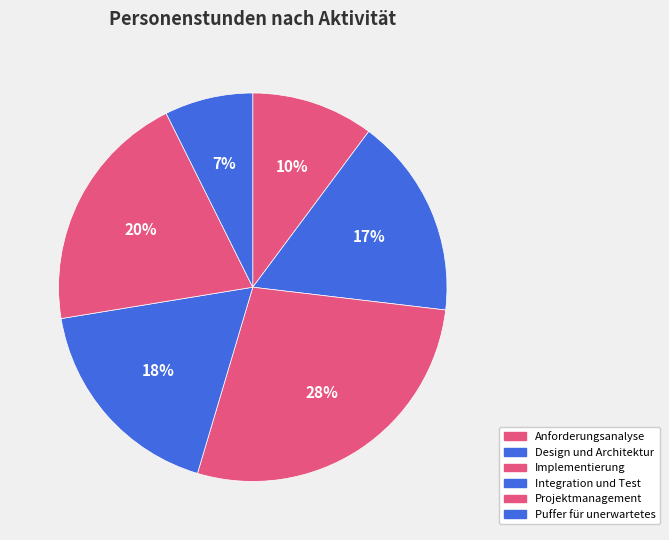

What percentage is the Anforderungsanalyse slice, to the nearest percent?

10%